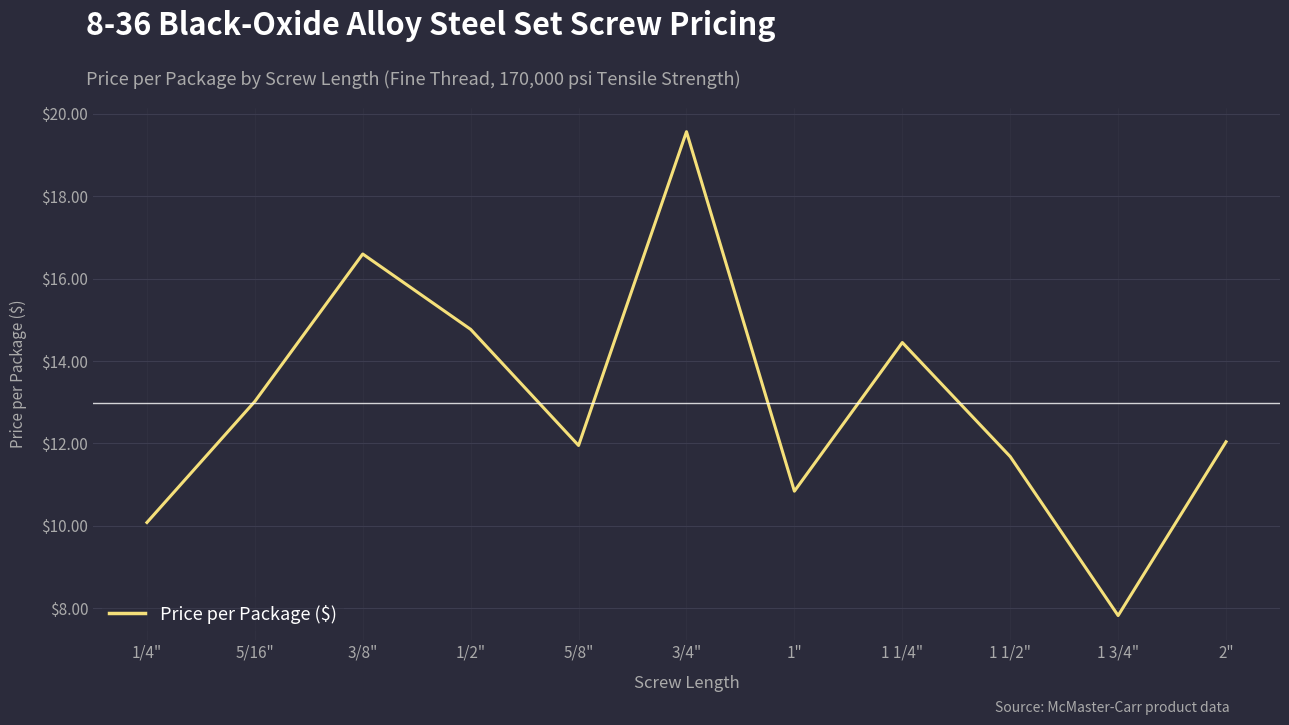

What is the average value?

13.0